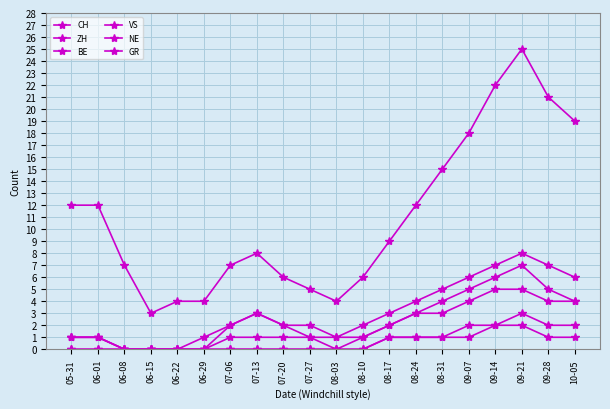

Reading left to right, list all the values displayed in this chart.

CH: 05-31=12	06-01=12	06-08=7	06-15=3	06-22=4	06-29=4	07-06=7	07-13=8	07-20=6	07-27=5	08-03=4	08-10=6	08-17=9	08-24=12	08-31=15	09-07=18	09-14=22	09-21=25	09-28=21	10-05=19
ZH: 05-31=1	06-01=1	06-08=0	06-15=0	06-22=0	06-29=0	07-06=2	07-13=3	07-20=2	07-27=2	08-03=1	08-10=2	08-17=3	08-24=4	08-31=5	09-07=6	09-14=7	09-21=8	09-28=7	10-05=6
BE: 05-31=1	06-01=1	06-08=0	06-15=0	06-22=0	06-29=0	07-06=1	07-13=1	07-20=1	07-27=1	08-03=0	08-10=1	08-17=2	08-24=3	08-31=4	09-07=5	09-14=6	09-21=7	09-28=5	10-05=4
VS: 05-31=0	06-01=0	06-08=0	06-15=0	06-22=0	06-29=1	07-06=2	07-13=3	07-20=2	07-27=1	08-03=1	08-10=1	08-17=2	08-24=3	08-31=3	09-07=4	09-14=5	09-21=5	09-28=4	10-05=4
NE: 05-31=0	06-01=0	06-08=0	06-15=0	06-22=0	06-29=0	07-06=0	07-13=0	07-20=0	07-27=0	08-03=0	08-10=0	08-17=1	08-24=1	08-31=1	09-07=1	09-14=2	09-21=2	09-28=1	10-05=1
GR: 05-31=1	06-01=1	06-08=0	06-15=0	06-22=0	06-29=0	07-06=0	07-13=0	07-20=0	07-27=0	08-03=0	08-10=0	08-17=1	08-24=1	08-31=1	09-07=2	09-14=2	09-21=3	09-28=2	10-05=2